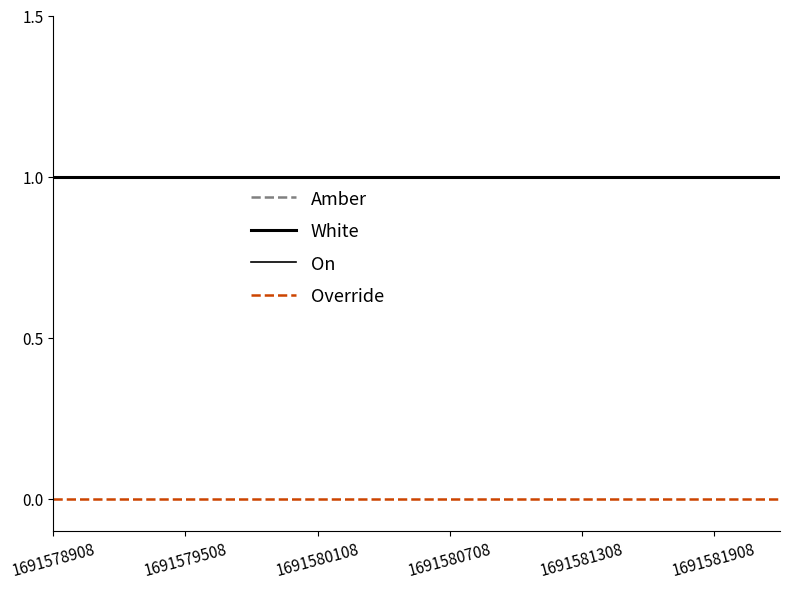

Does the chart have visible grid lines?

No